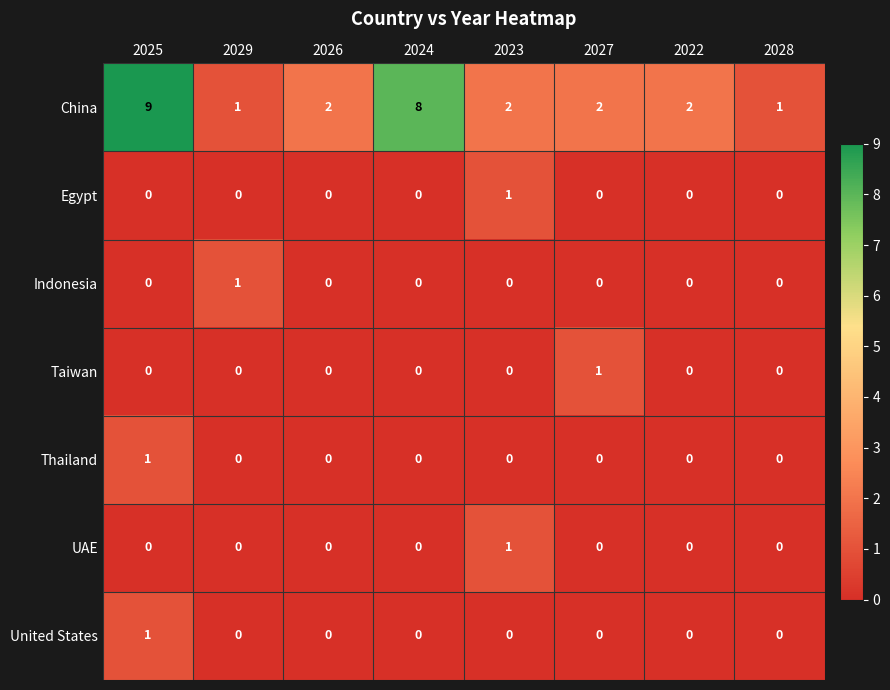

The Indonesia series shows 1 at 2029. True or false?

True